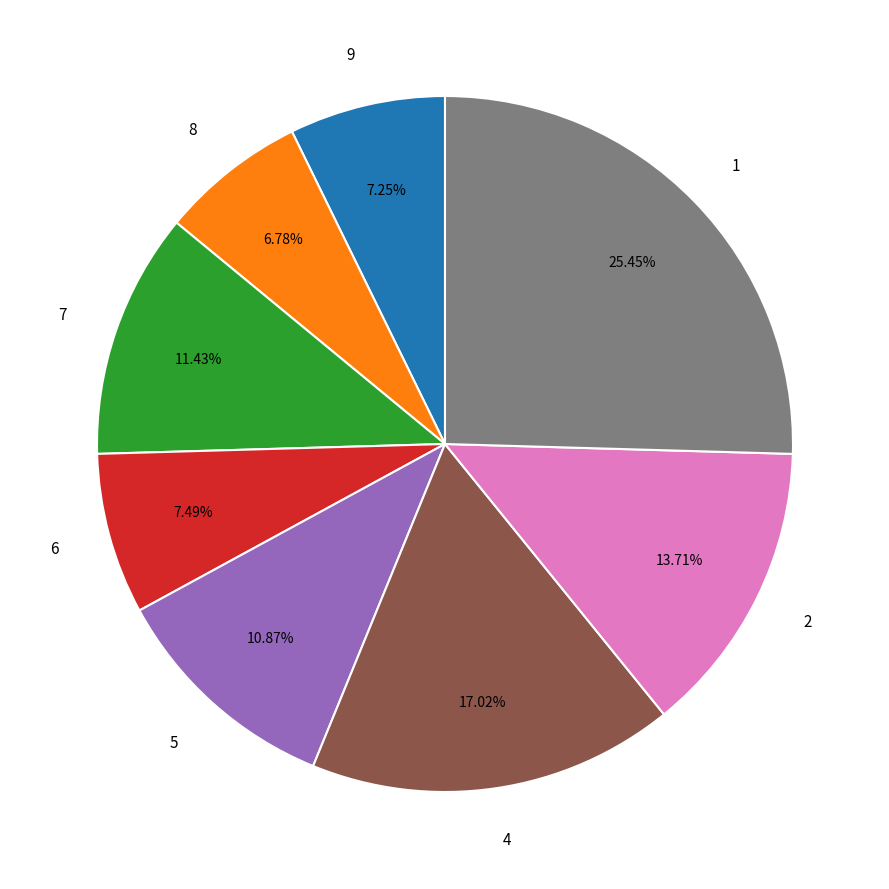

To the nearest percent, what is the difference between the largest and smallest slice percentages?

19%